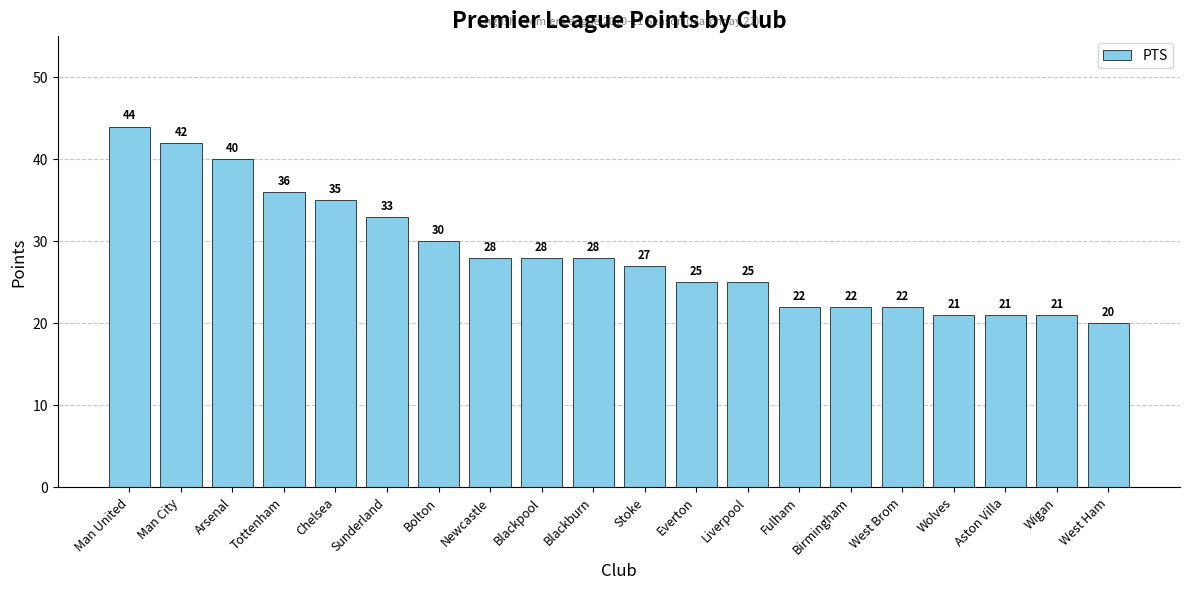

What is the maximum value shown in the chart?

44